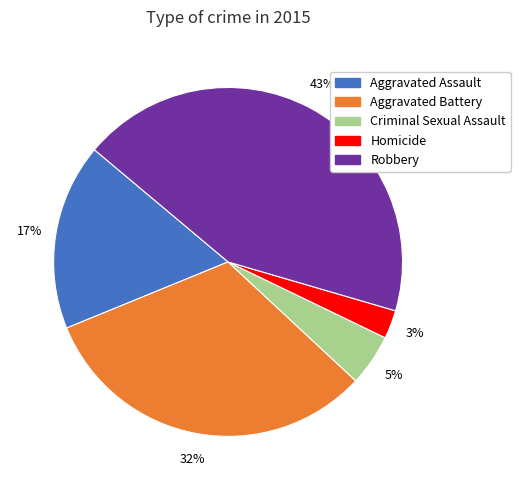

To the nearest percent, what is the average slice percentage?

20%